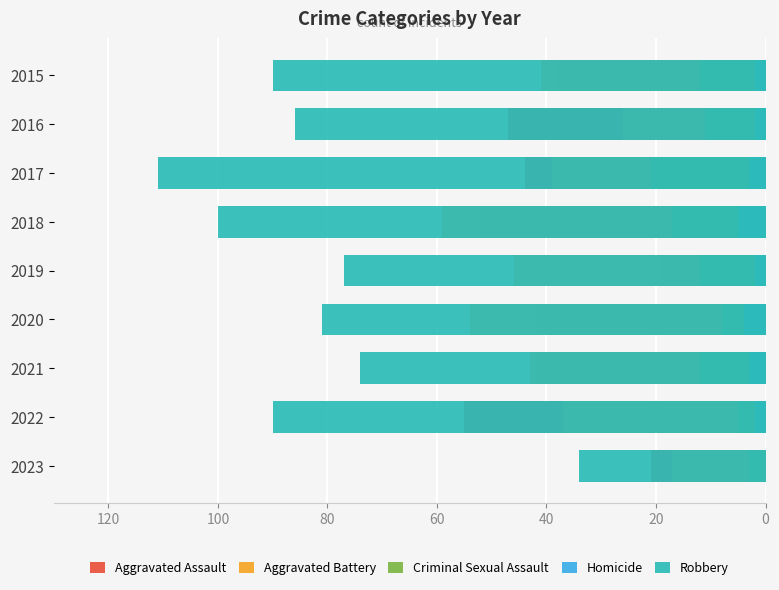

What is the value of the Robbery bar at the 4th from the left?

100